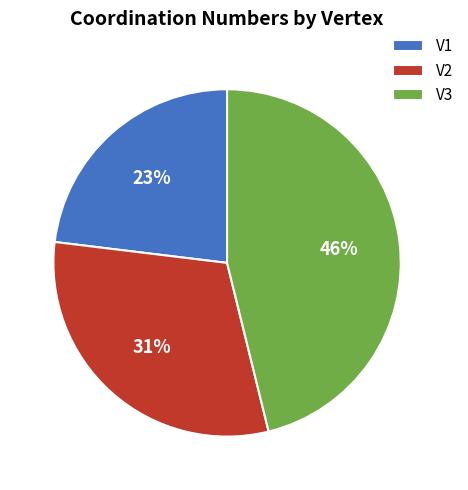

Is the sum of V1 and V3 greater than half?

Yes